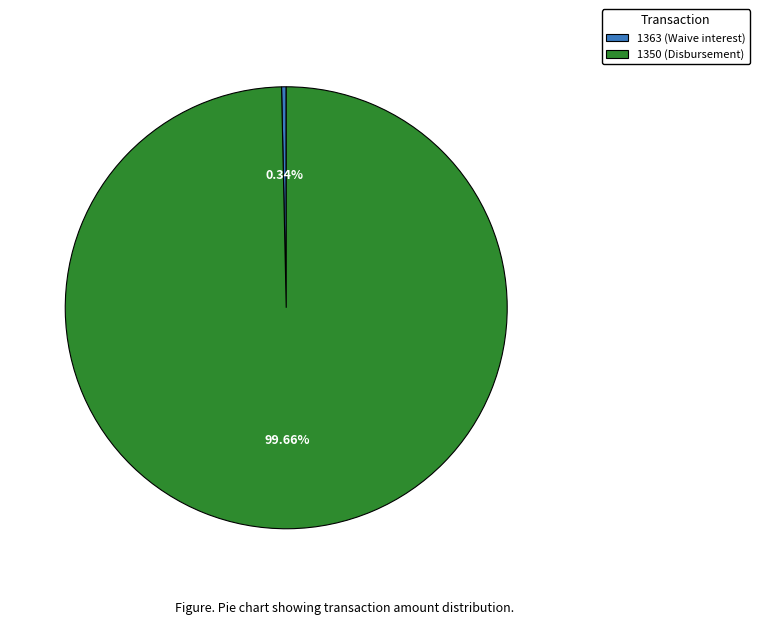

What is the majority slice?

1350 (Disbursement)